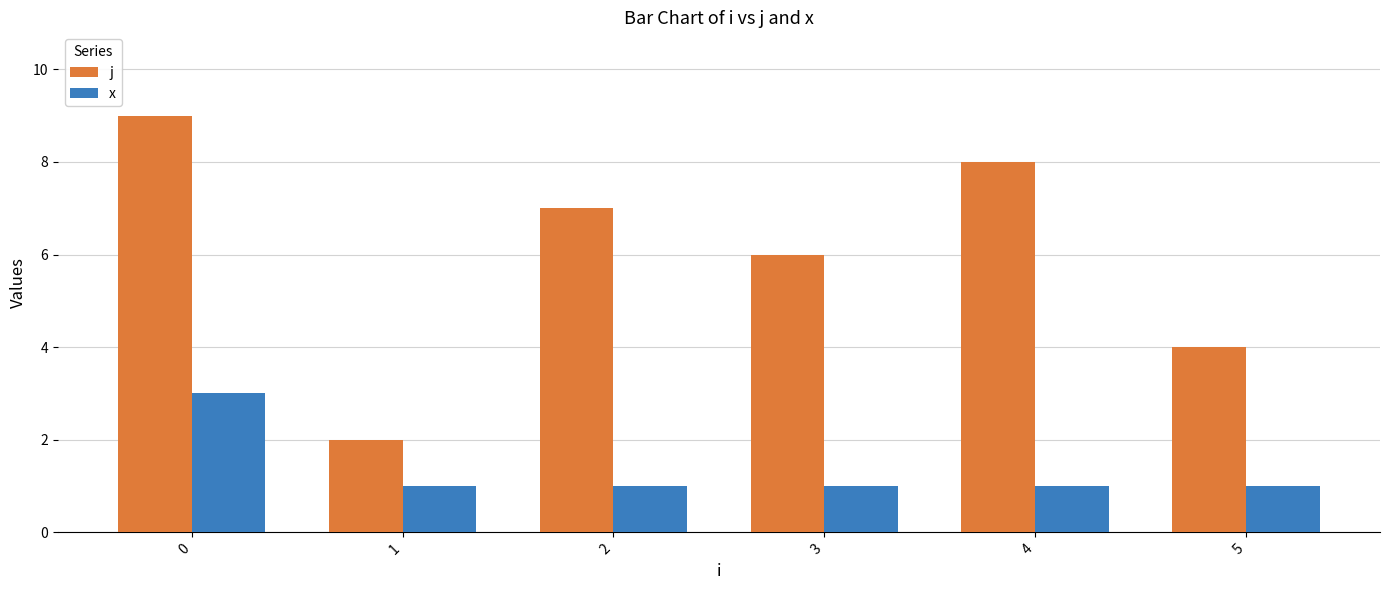

What is the sum of all x values?

8